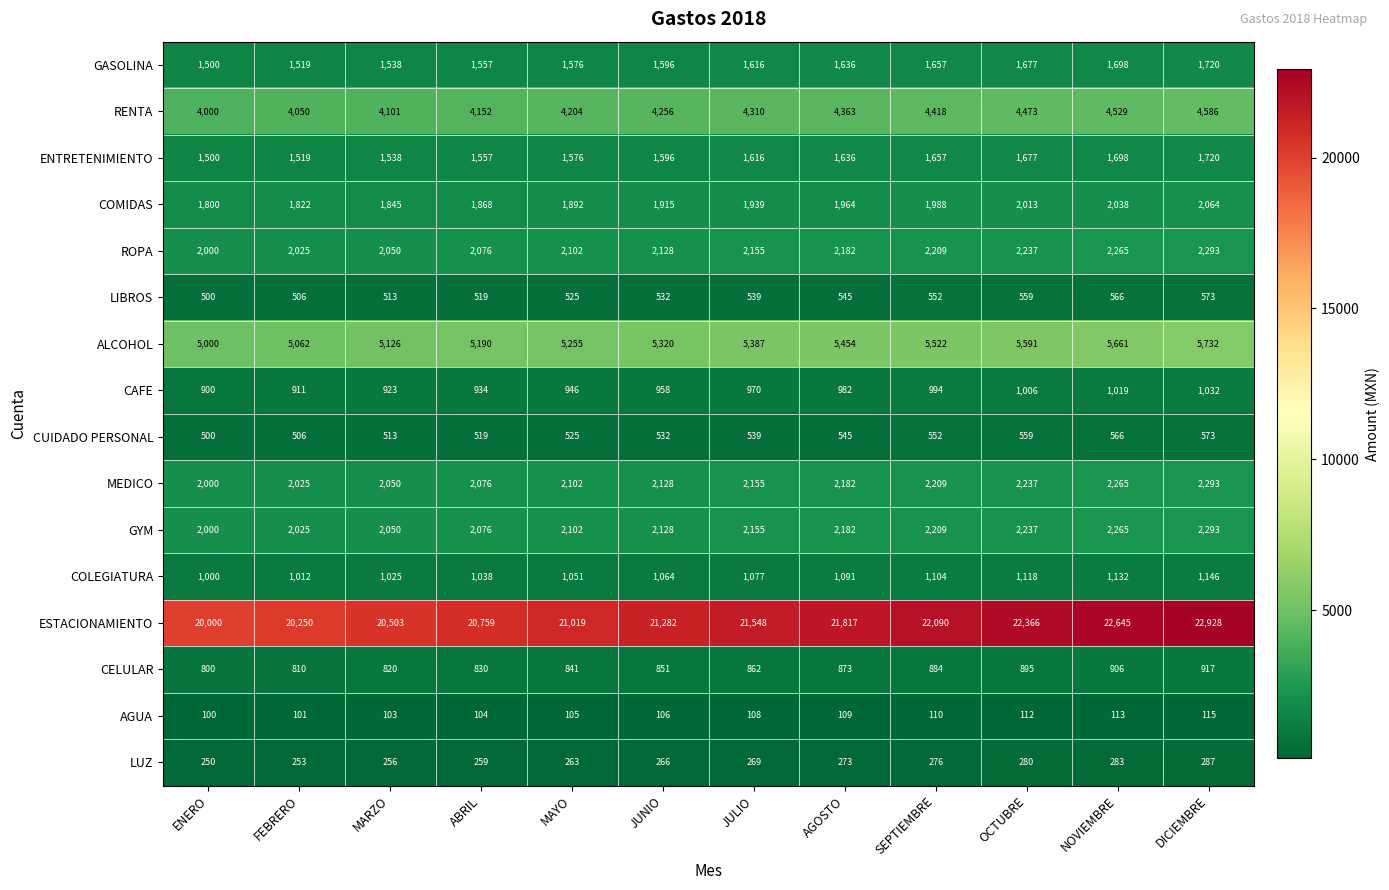

What is the maximum value shown in the chart?

22928